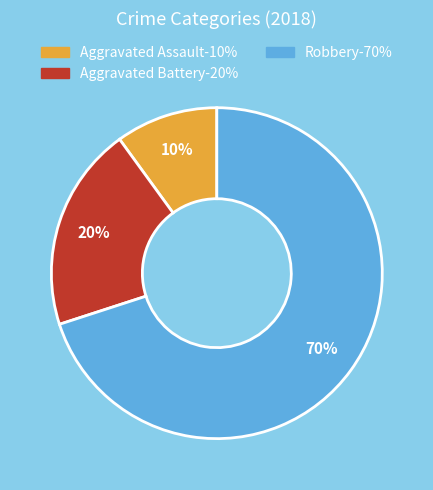

Is it true that Aggravated Battery is 25% of the pie?

False